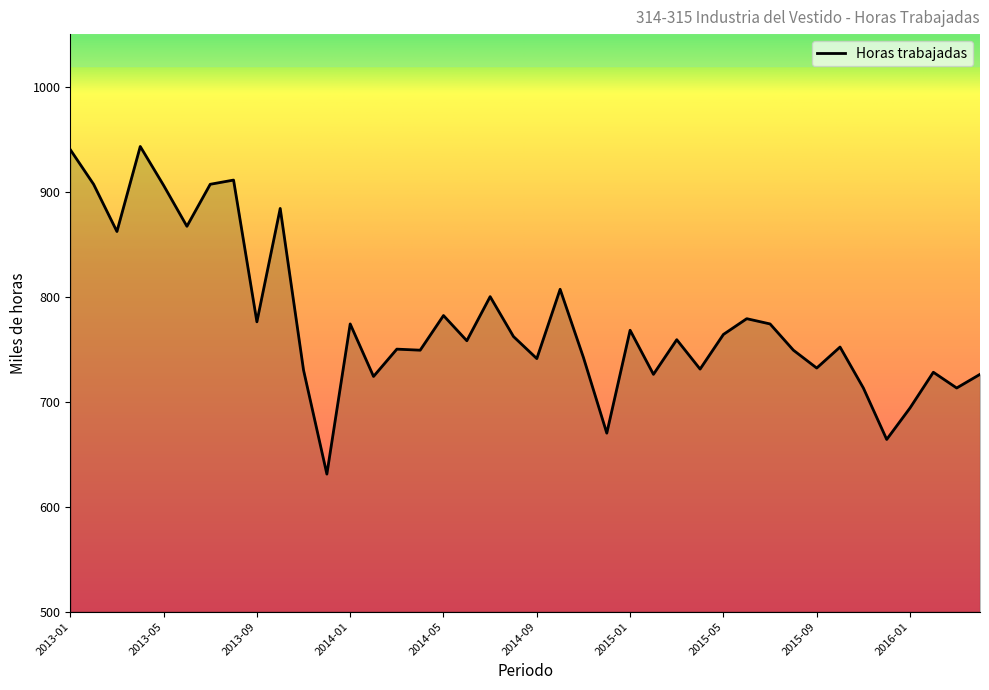

What is the smallest value displayed?

631